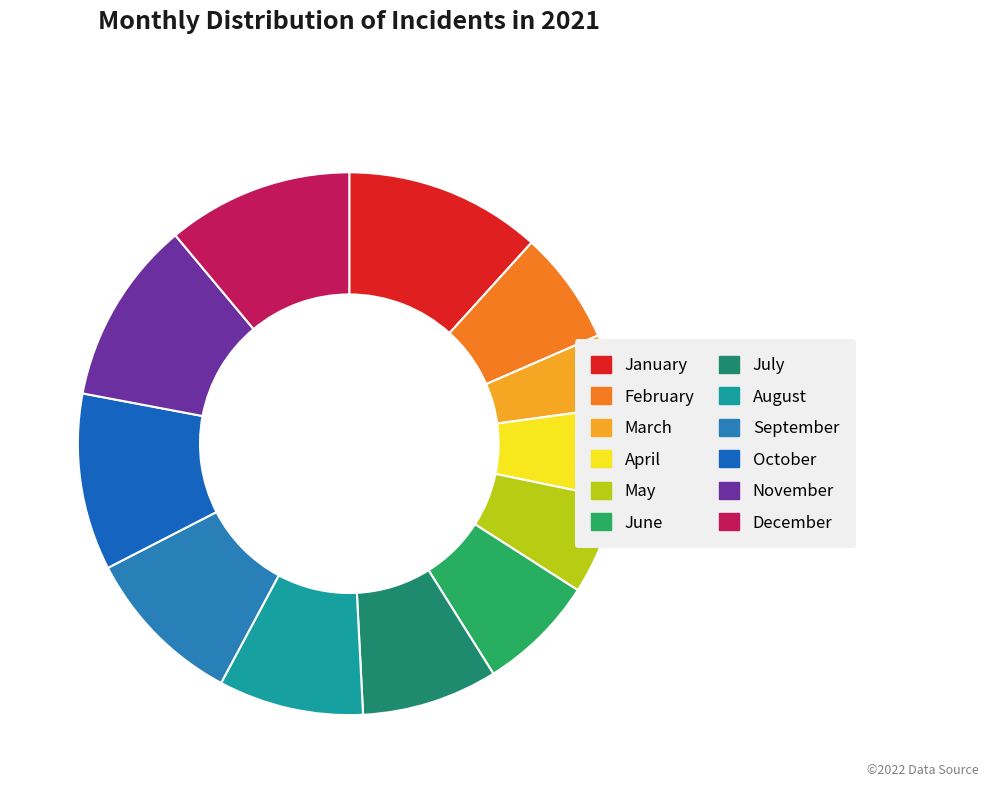

Which slice is the largest?

January